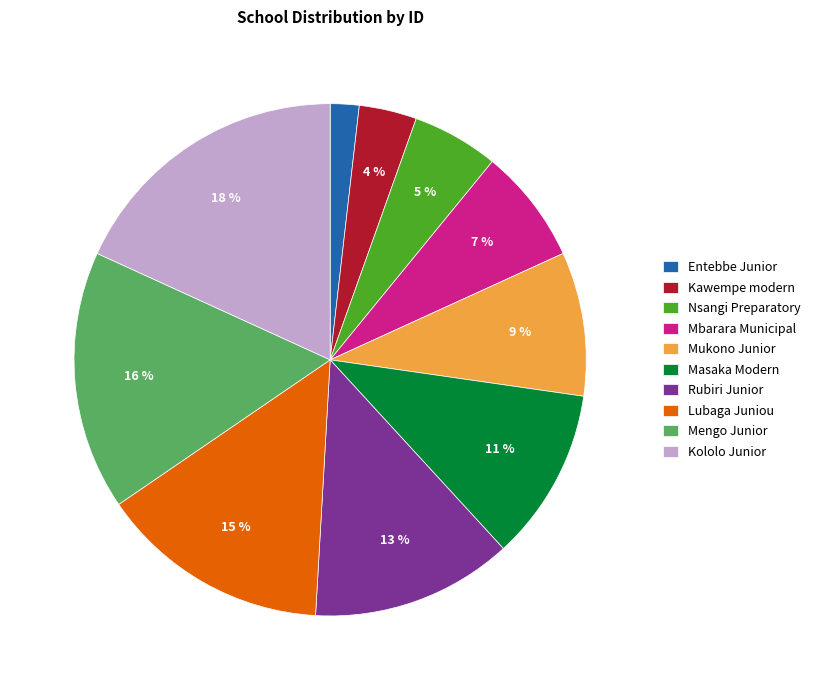

How many segments does this pie chart have?

10